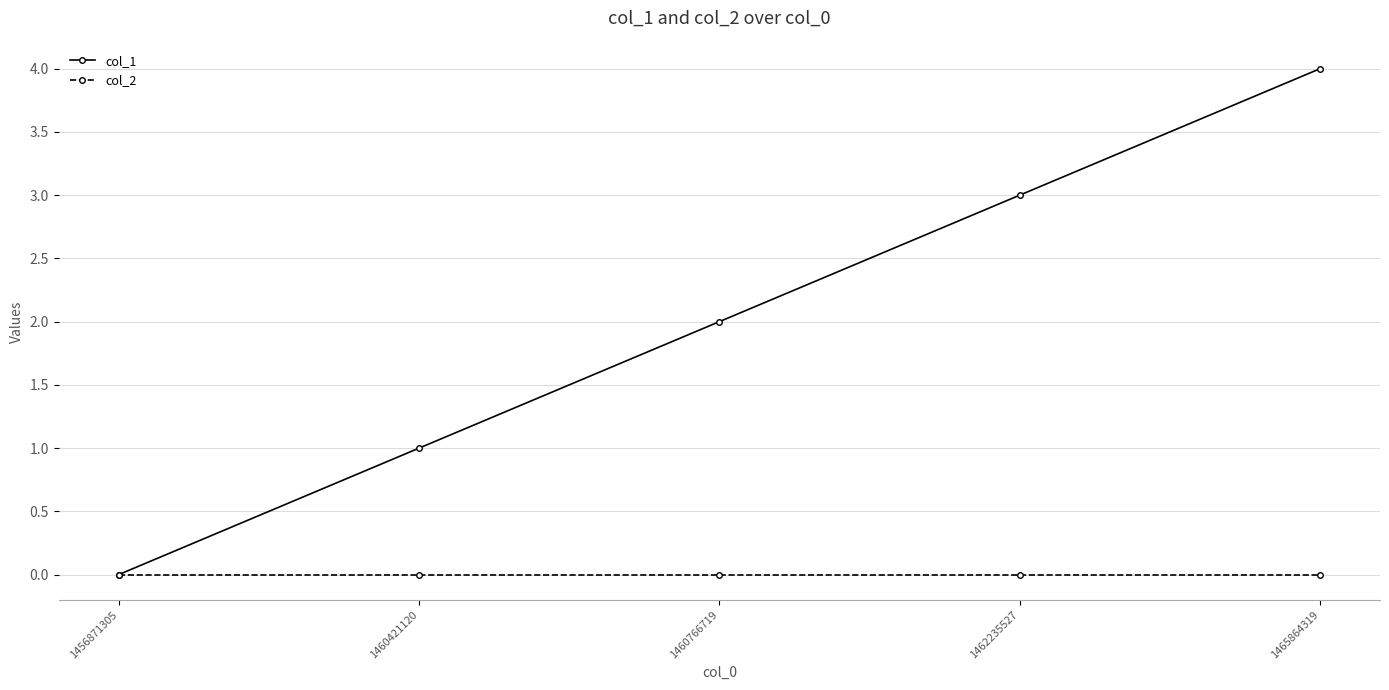

True or false: col_1 has a value of 3 at 1462235527.

True